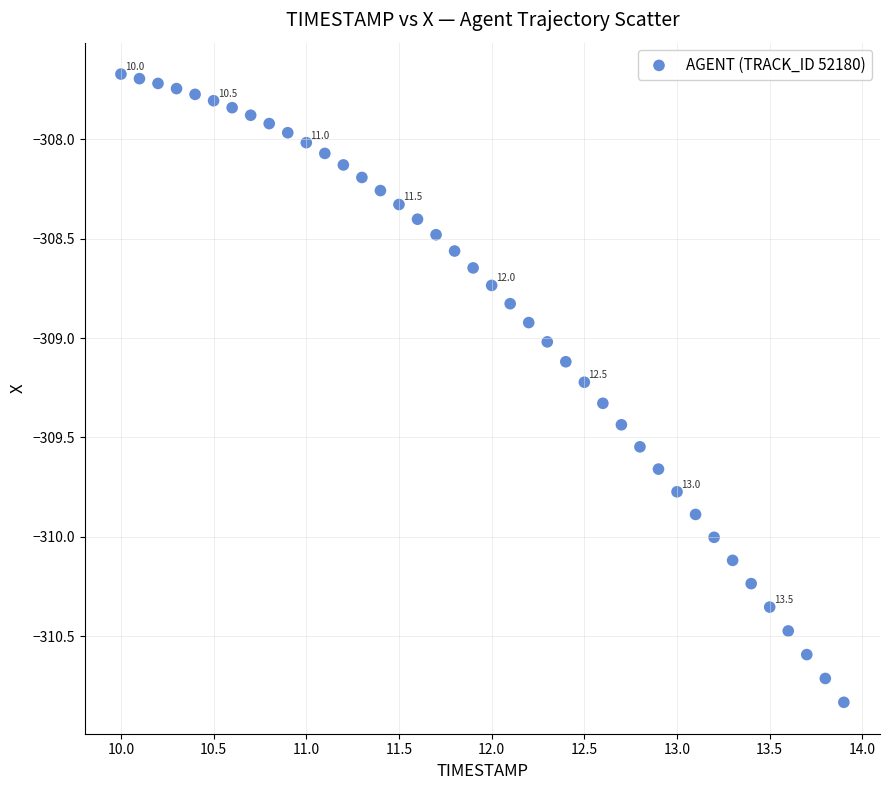

What is the range of Y values (max minus min)?

3.2